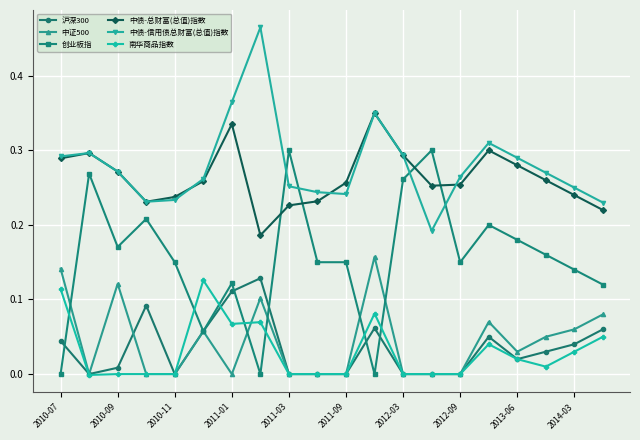

Which series has the largest total across all categories?

中债-信用债总财富(总值)指数